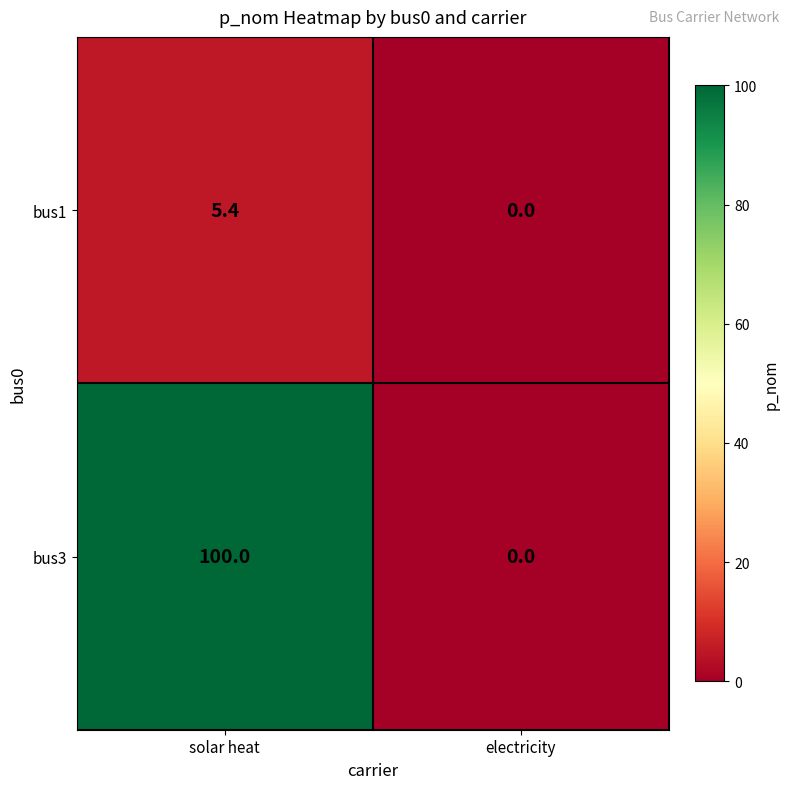

At which label is bus1 closest to 2?

electricity